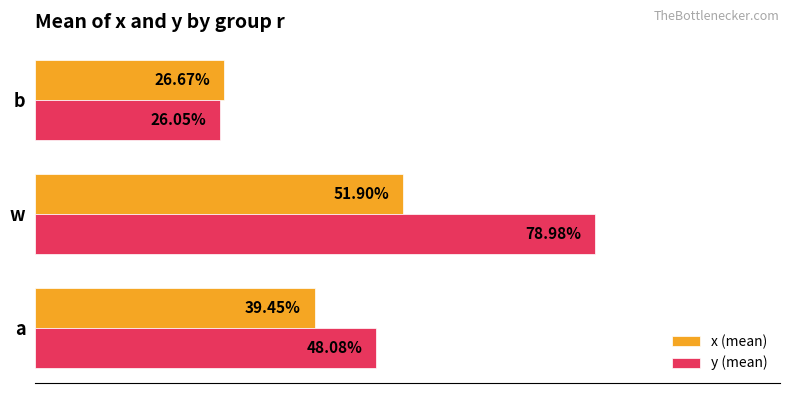

What are all the series names shown in the legend?

x (mean), y (mean)